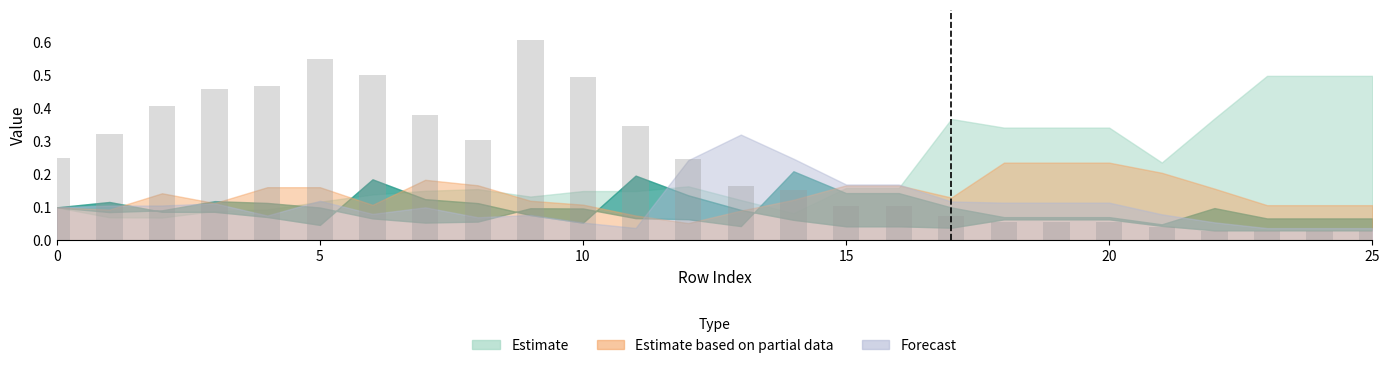

The value at 10 is 0.2. True or false?

False